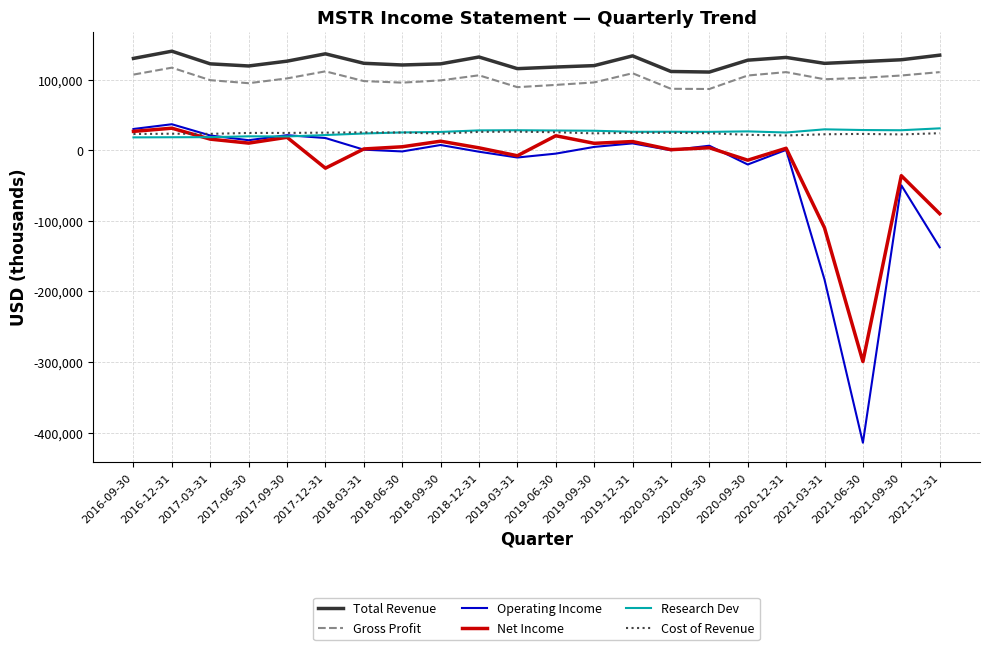

Which series has the largest range (max minus min)?

Operating Income